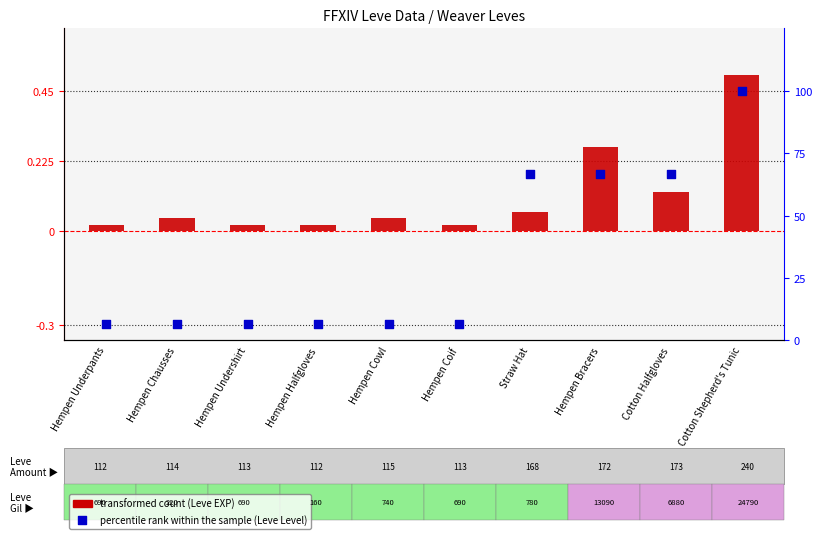

At how many categories does at least one series exceed 84?

1